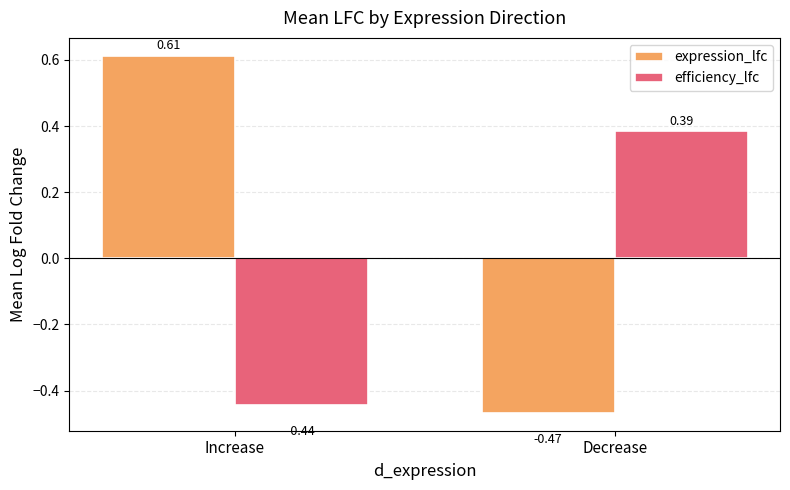

At which label does efficiency_lfc reach its peak?

Decrease